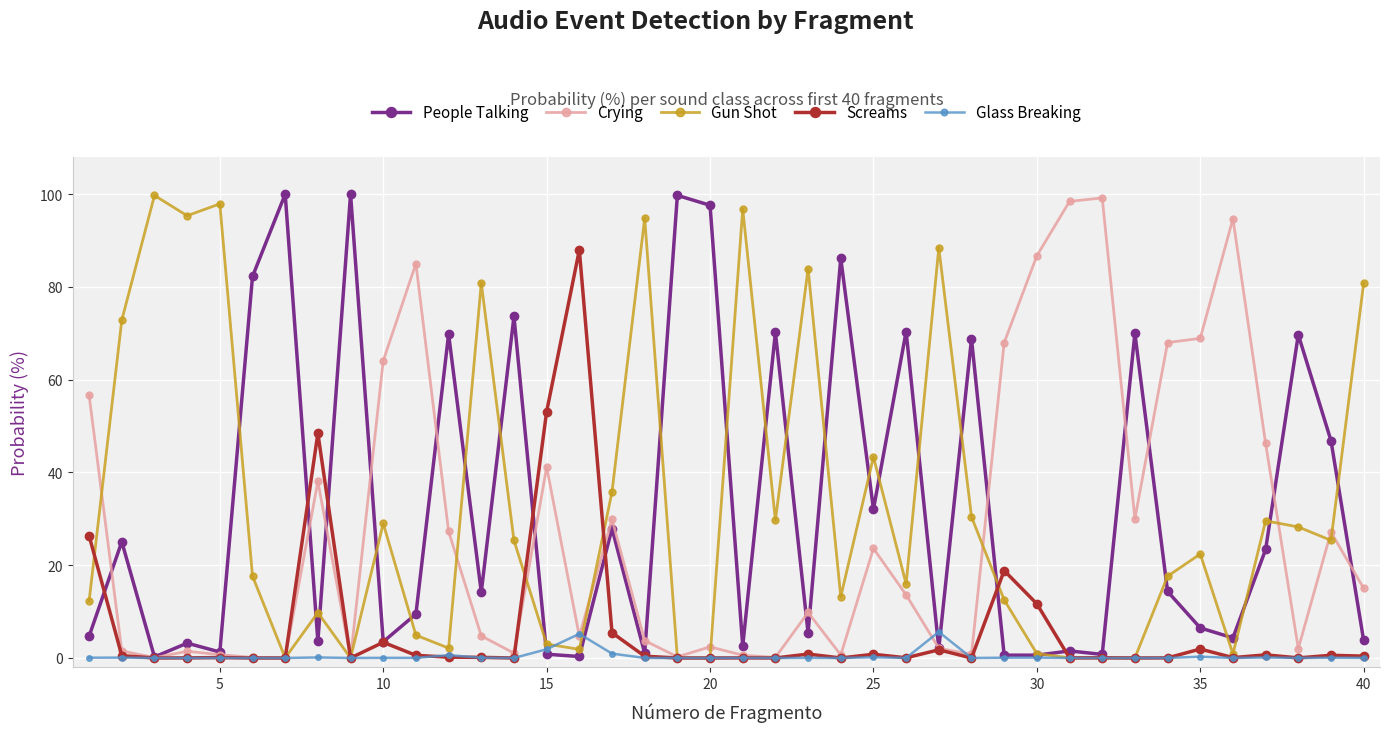

What is the maximum value for Glass Breaking?

5.6